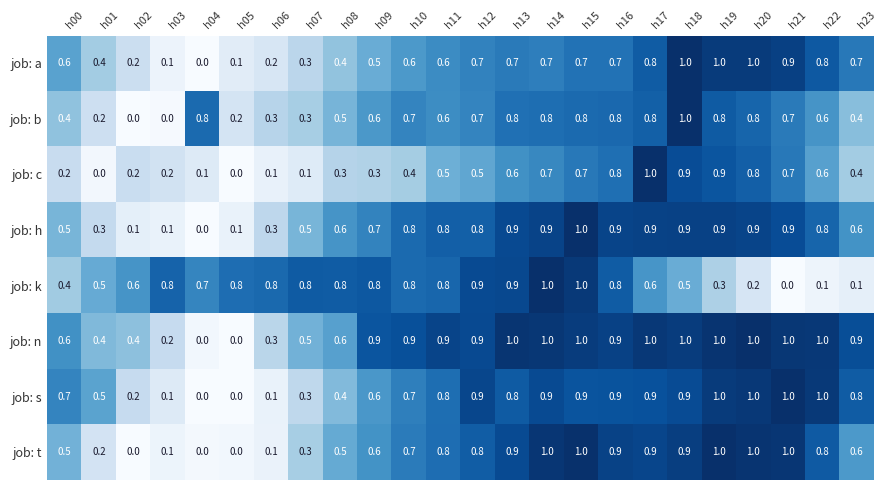

What is the difference between the maximum and minimum values in the job: h series?

1.0